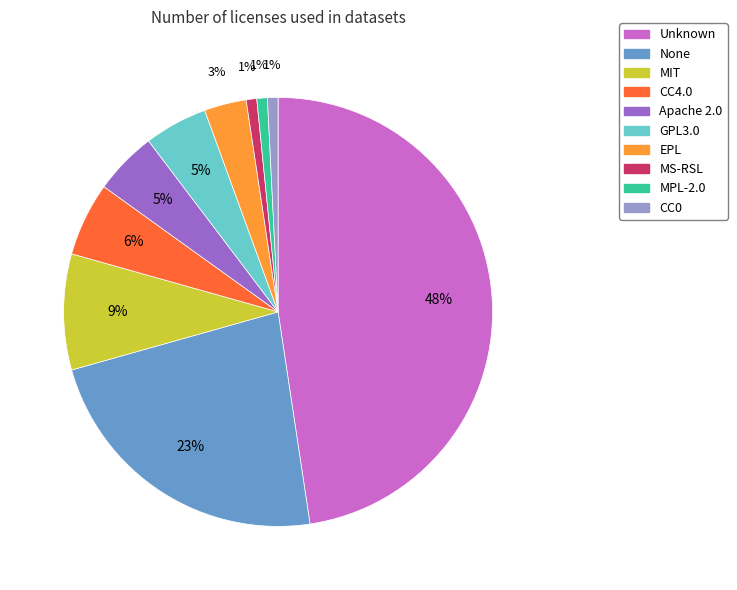

Which slice is the largest?

Unknown